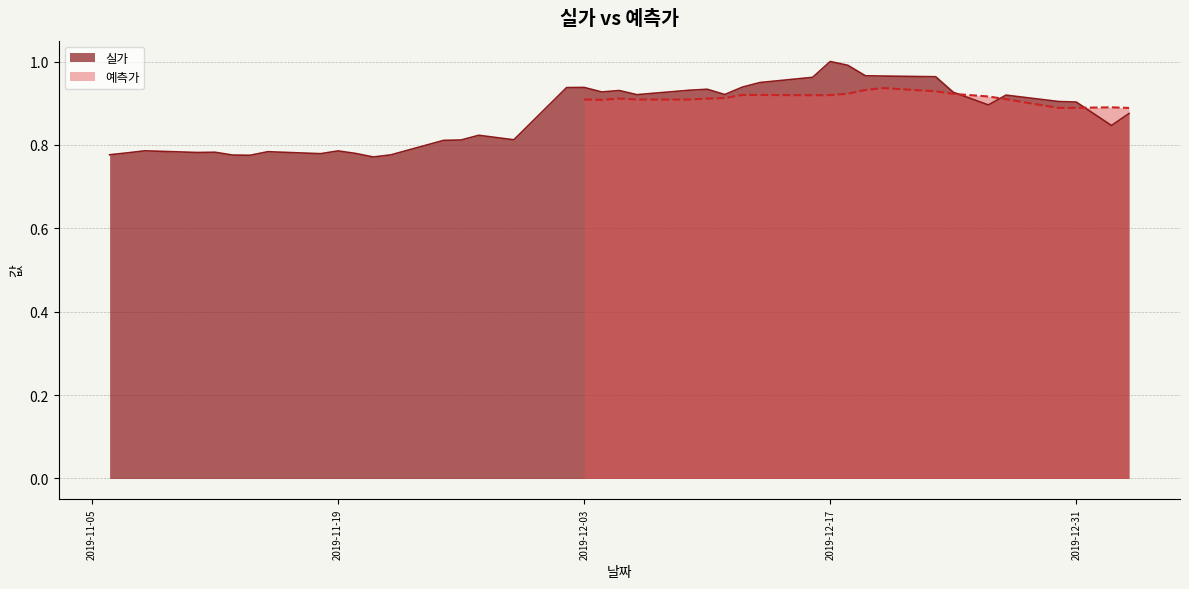

What is the sum of the values at 2019-12-20 and 2019-12-02?

1.9